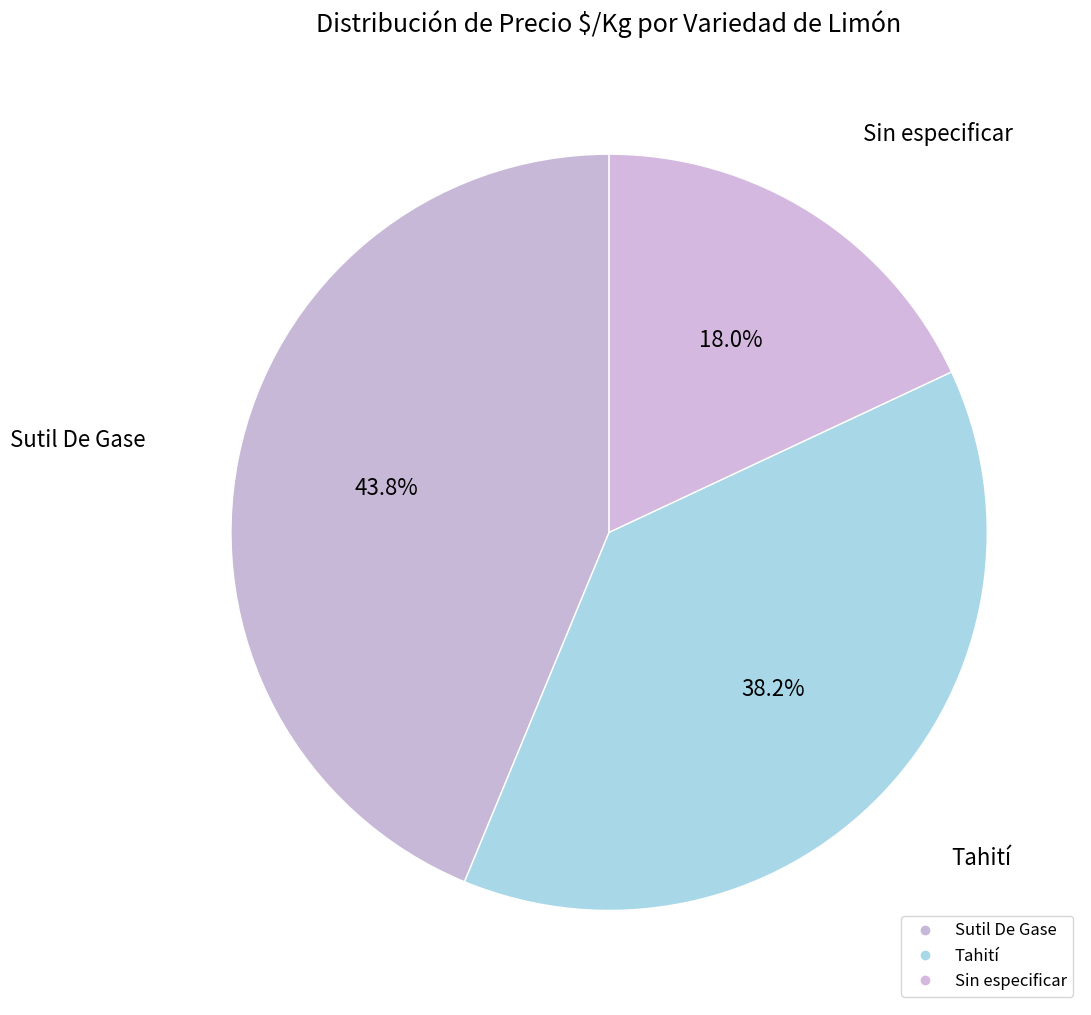

How many slices are in this pie chart?

3